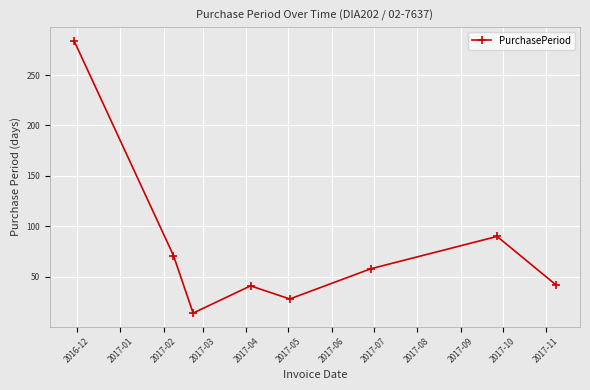

What is the smallest value displayed?

14